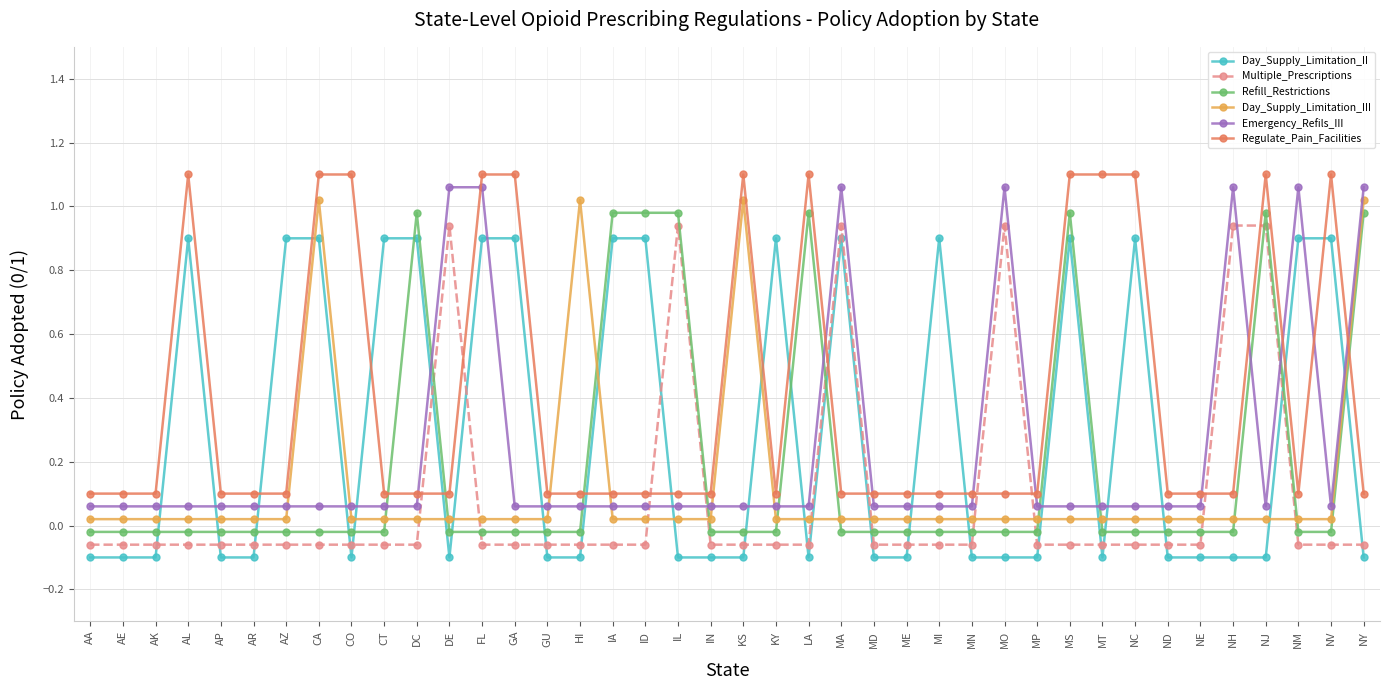

The value of Day_Supply_Limitation_II at AR is -0.0. True or false?

False